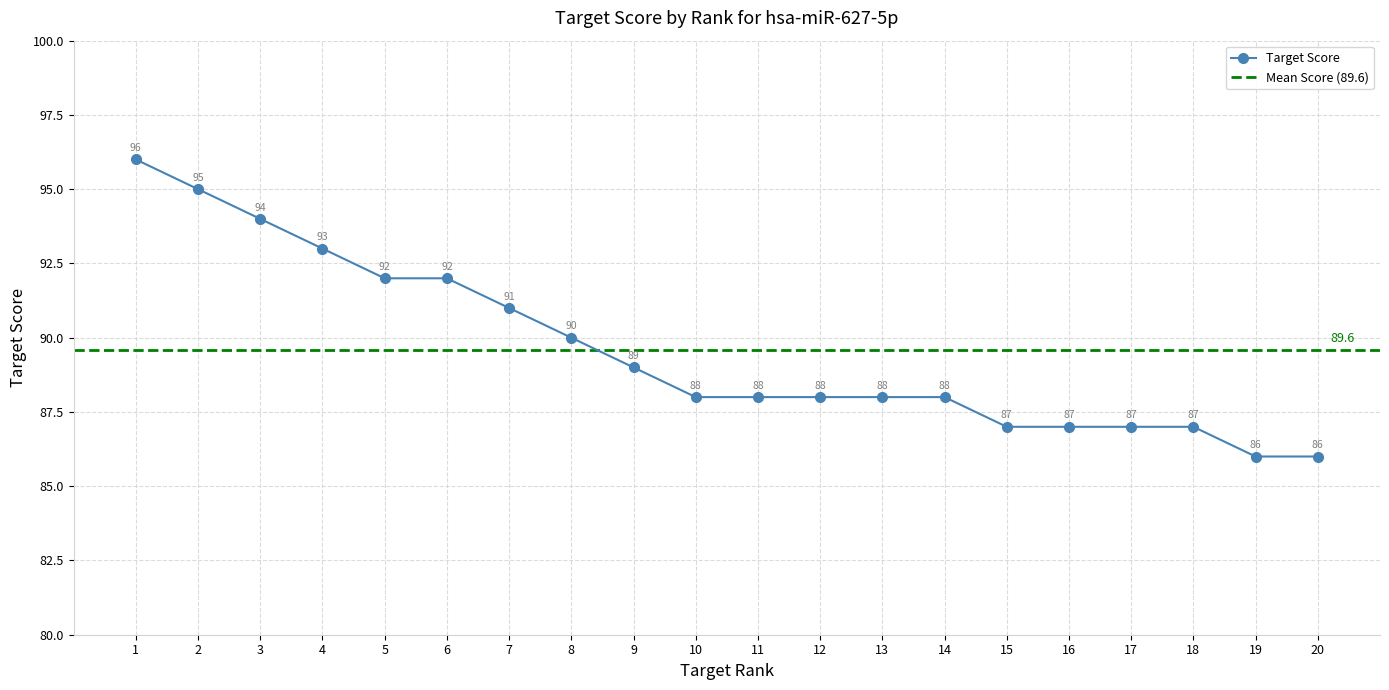

True or false: the data has more than 1 interior local peaks.

False